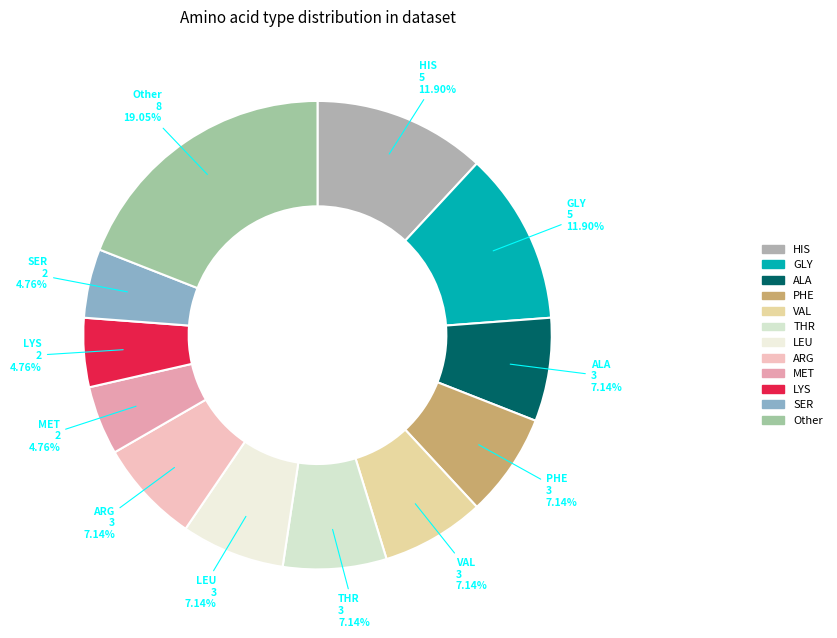

Approximately how many times larger is the value at ALA compared to SER?

1.5